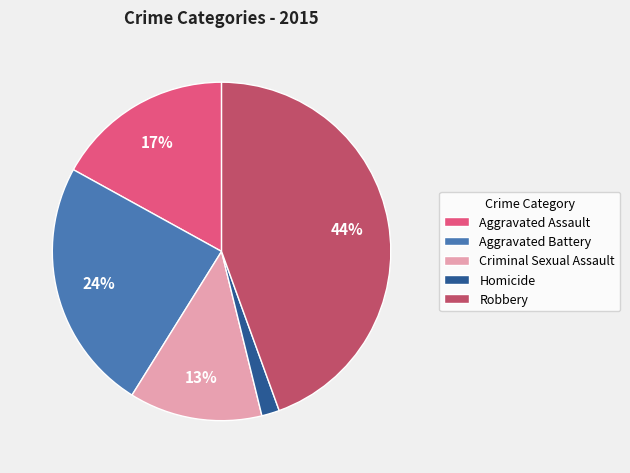

To the nearest percent, what is the combined percentage of Aggravated Assault and Homicide?

19%